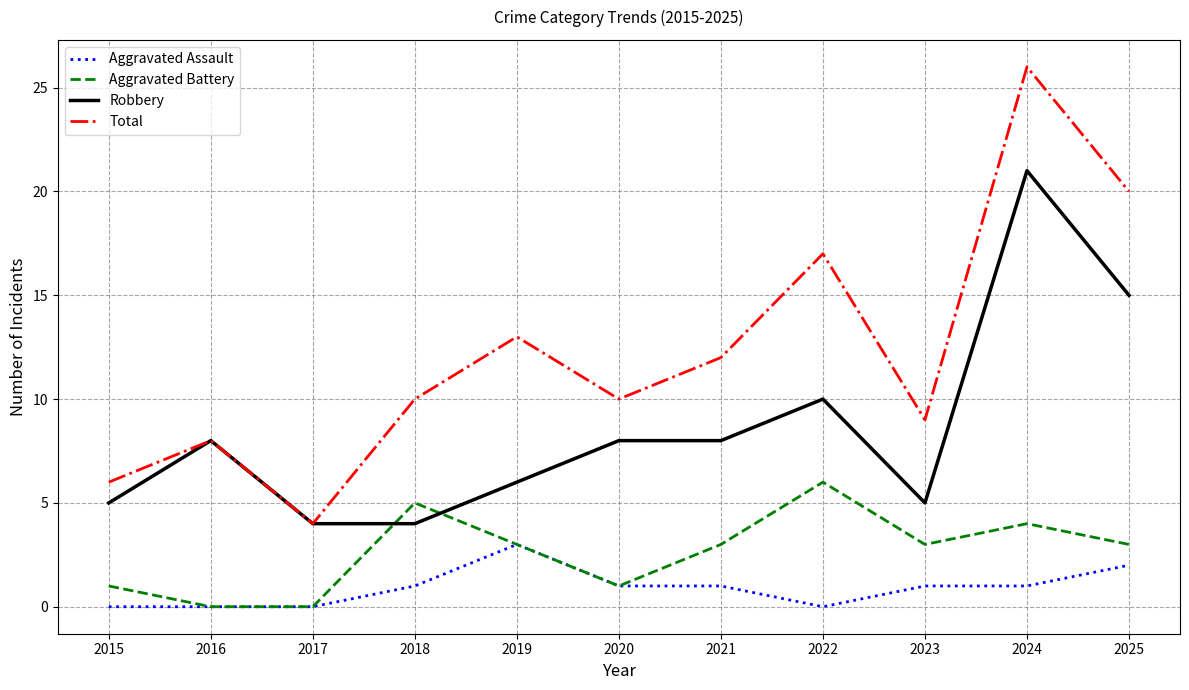

Which series has the largest total across all categories?

Total